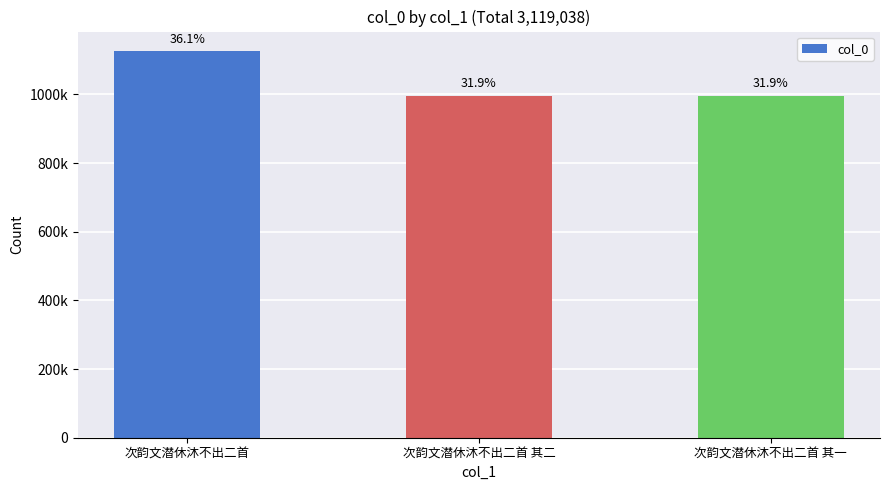

At which category does the chart reach its peak across all series?

次韵文潜休沐不出二首